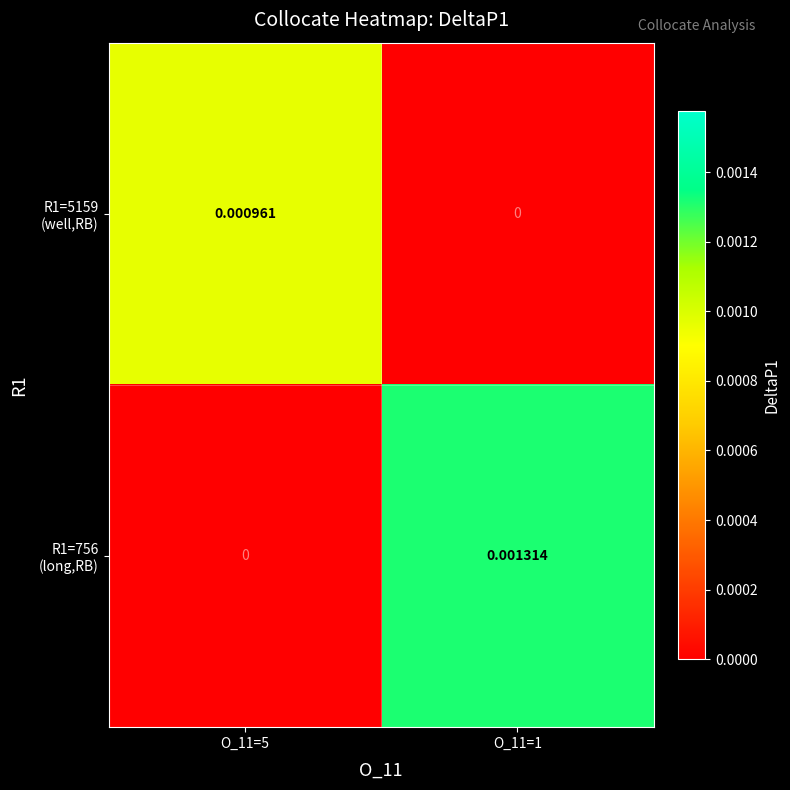

At which category does the chart reach its peak across all series?

O_11=1